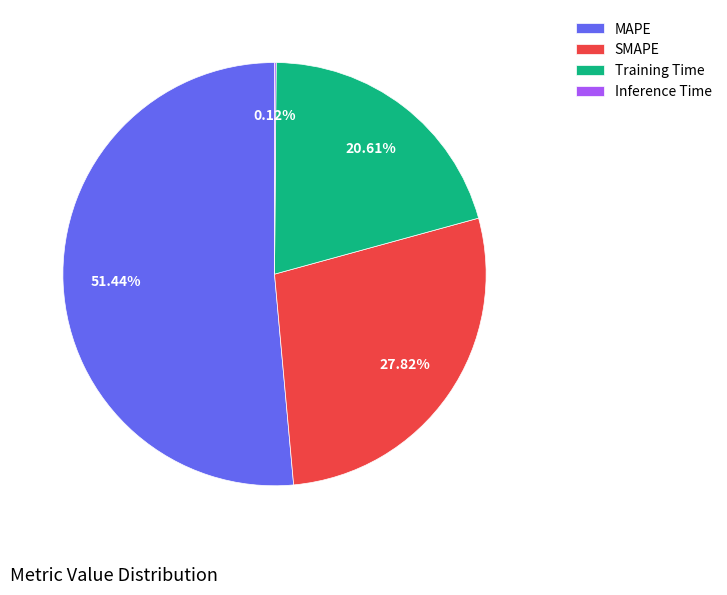

Is there a majority slice in this chart?

Yes